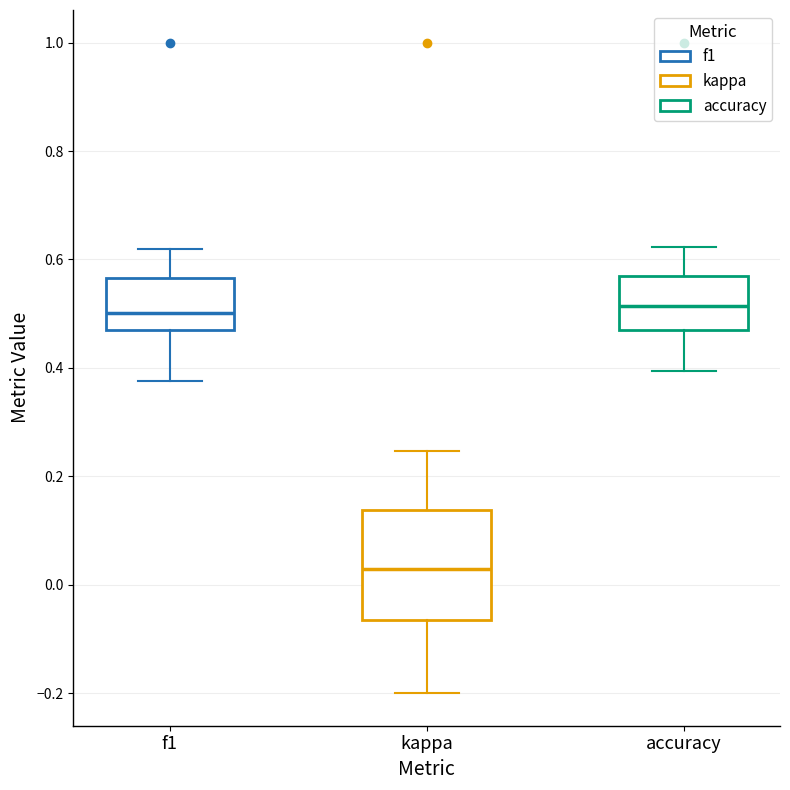

Where does the lower whisker of the box for accuracy end on the y-axis? The values are not printed on the chart, so give them approximately, as read against the axis.

0.40